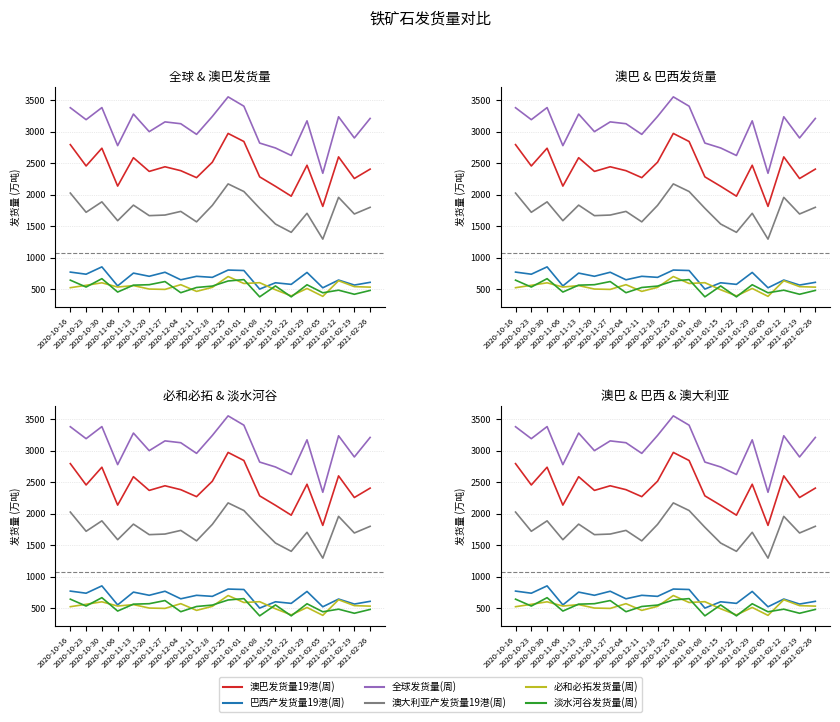

At which category is the sum across all series the highest?

2020-12-25